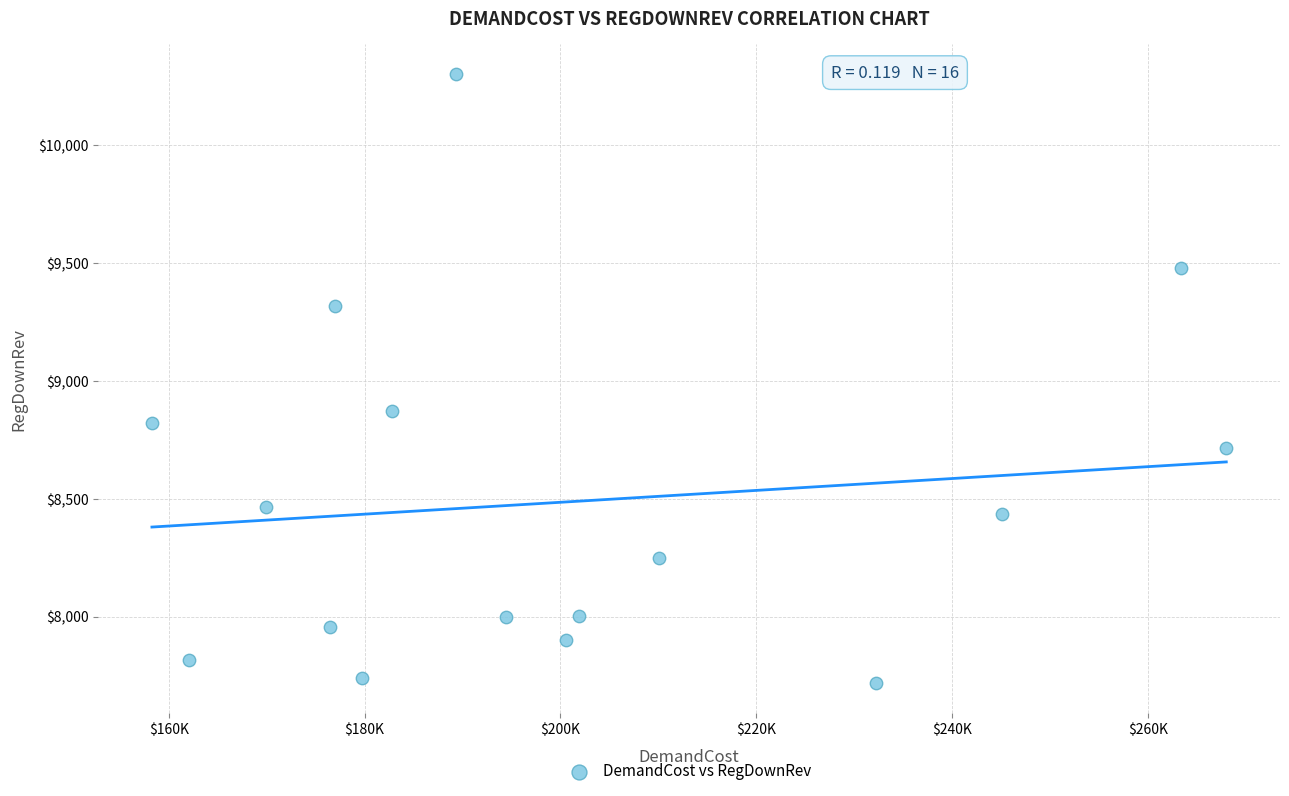

What Y value in the scatter plot is closest to 9009?

8872.7